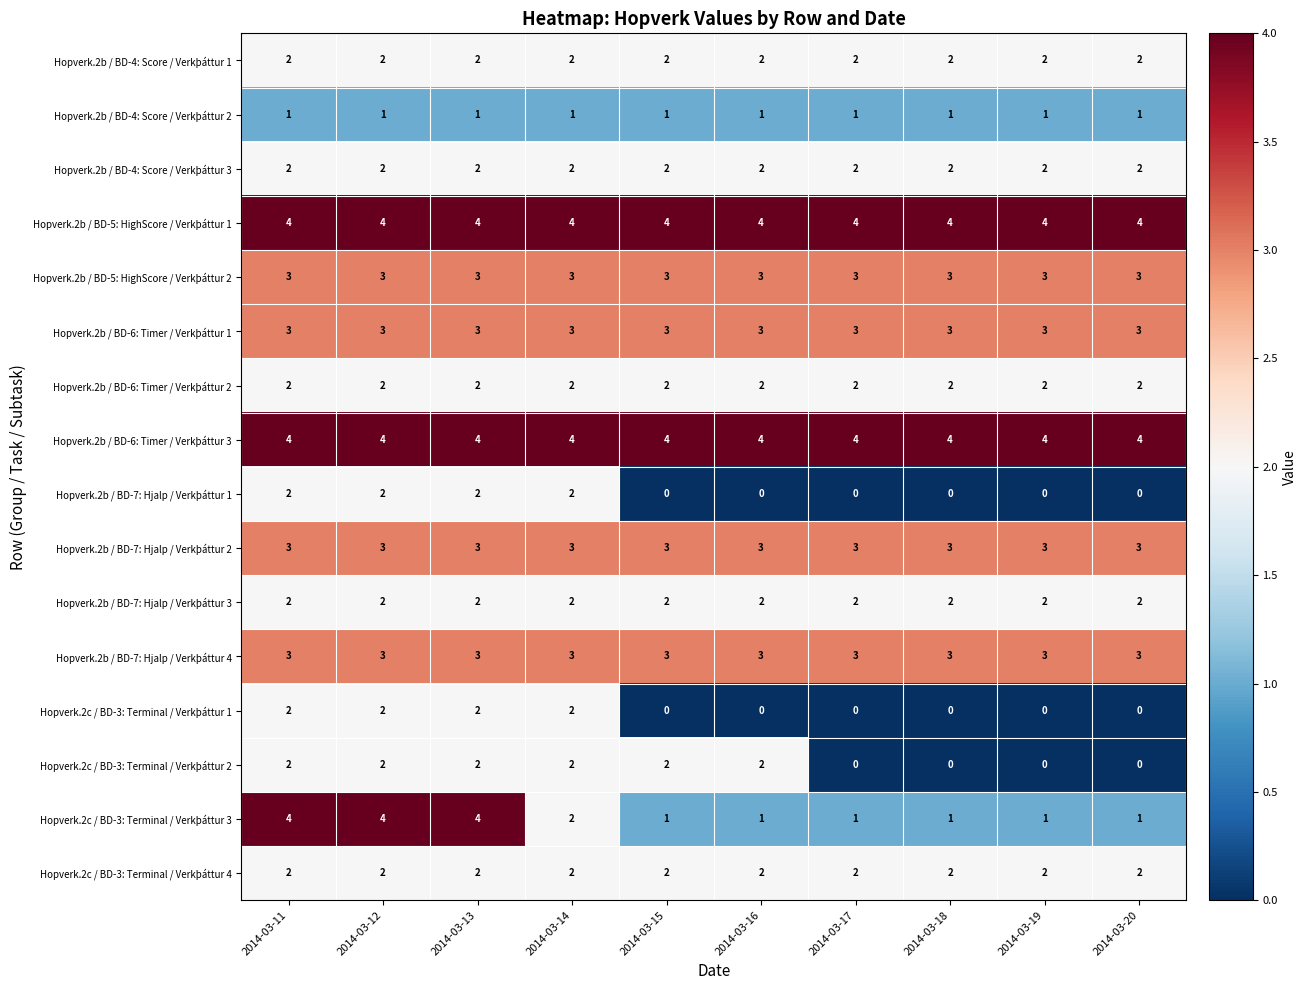

What is the sum of all Hopverk.2b / BD-7: Hjalp / Verkþáttur 2 values?

30